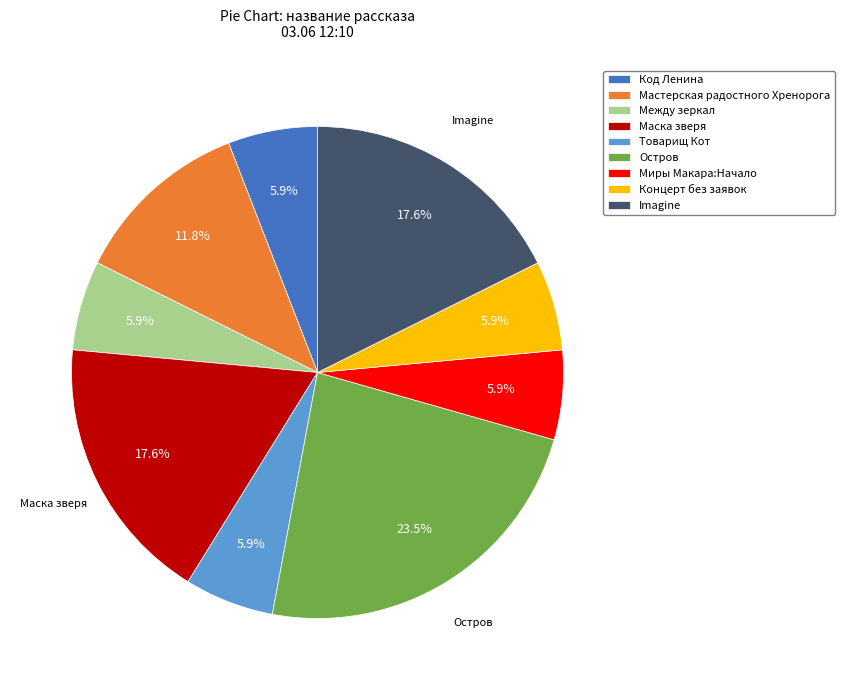

To the nearest percent, what portion does Между зеркал represent?

6%